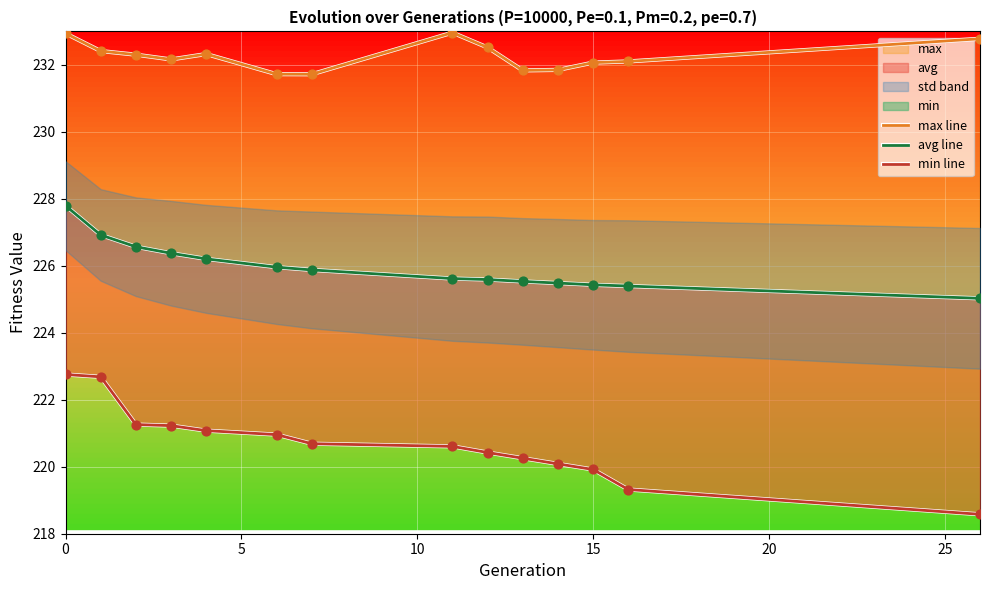

At how many categories does at least one series exceed 225?

14